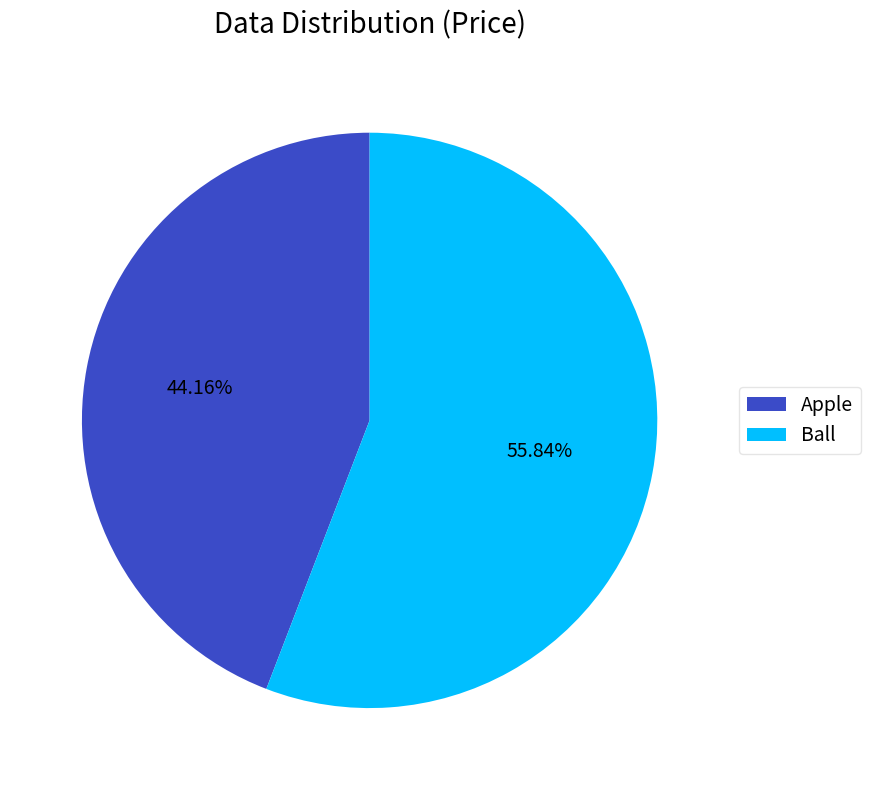

Is the sum of Ball and Apple greater than half?

Yes